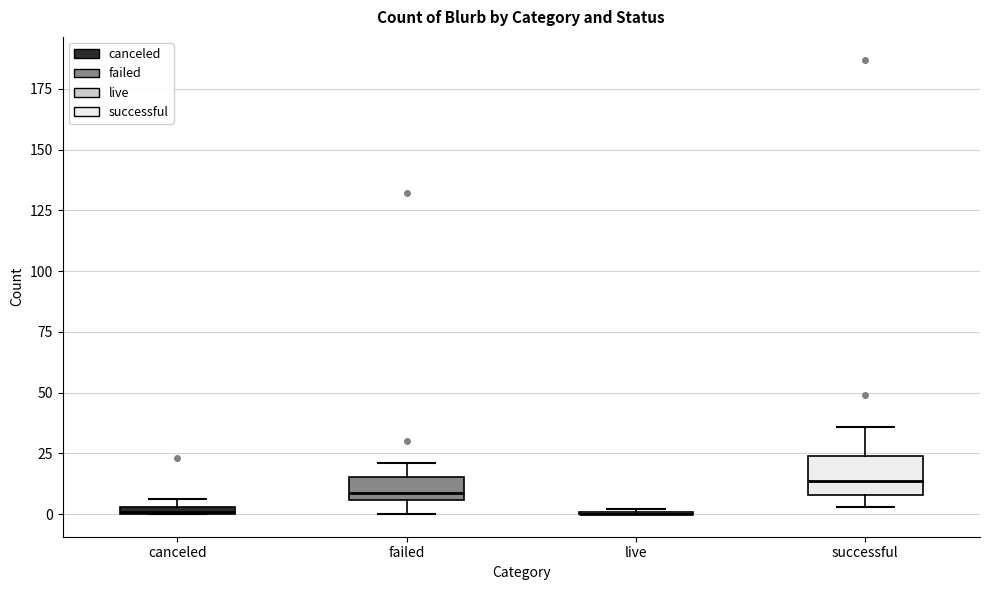

Where is the lower edge of the box for failed on the y-axis? The values are not printed on the chart, so give them approximately, as read against the axis.

5